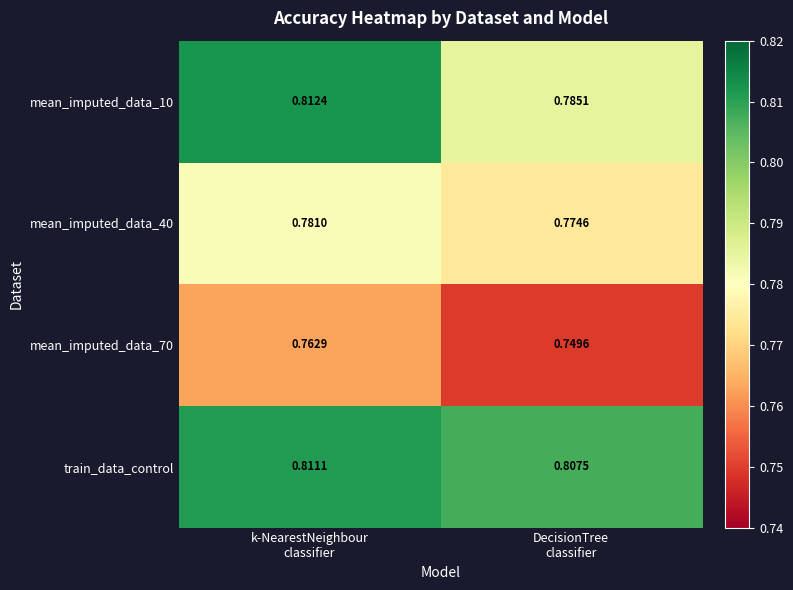

Which series has the largest range (max minus min)?

mean_imputed_data_10